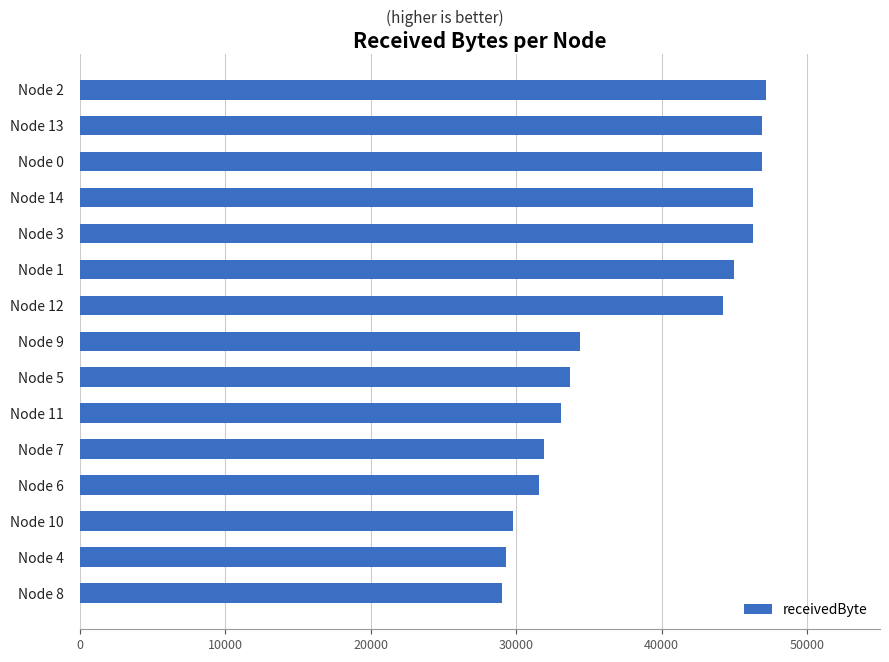

What is the minimum value shown in the chart?

29000